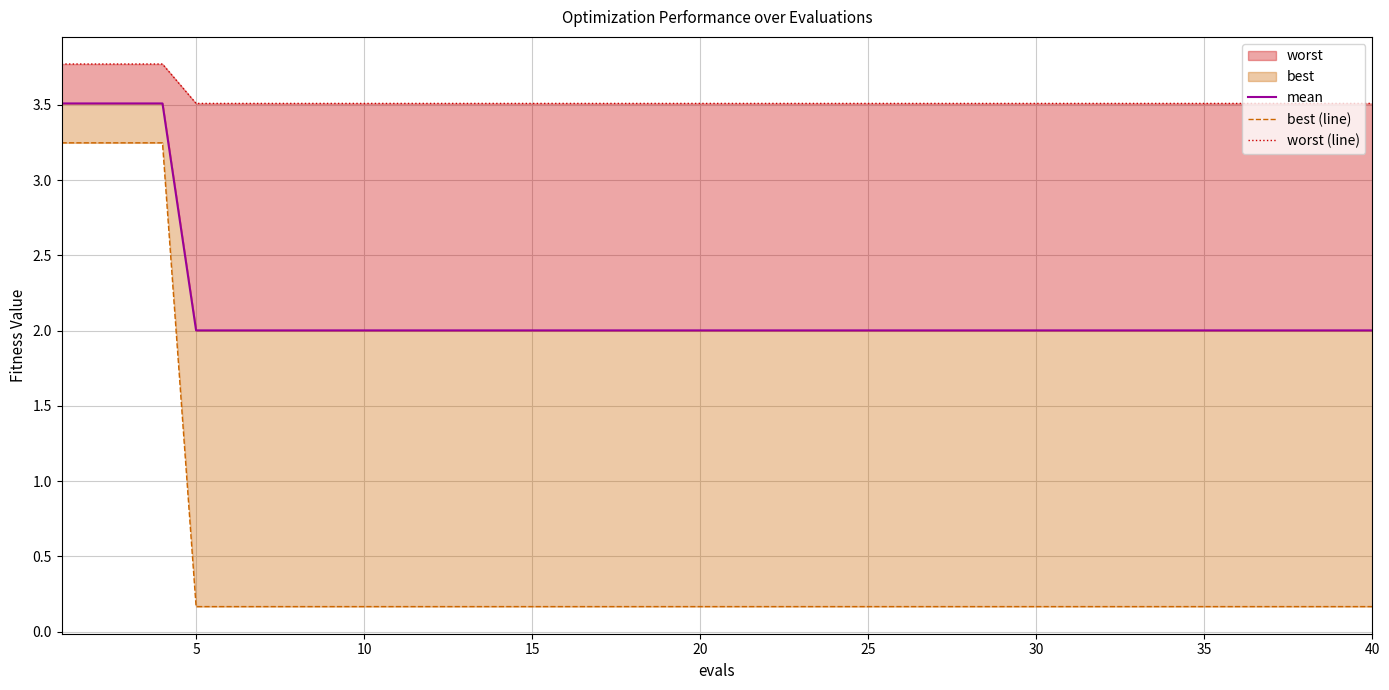

What is the average value of the mean series?

2.2